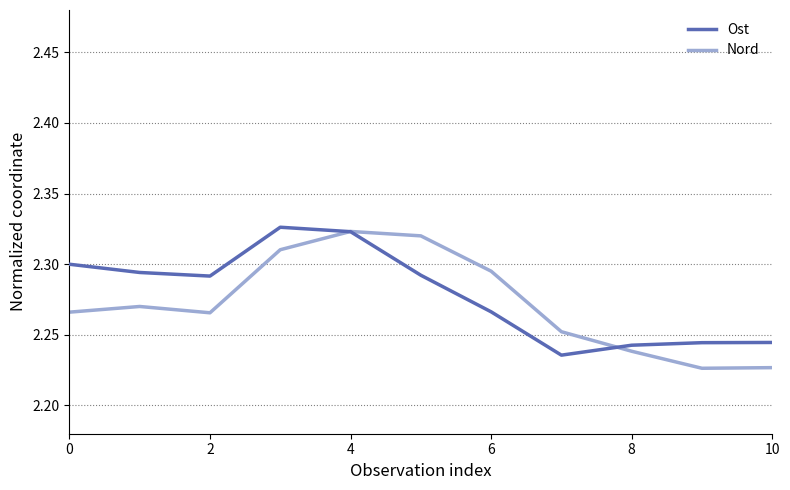

True or false: Ost has a value of 2.3 at 0.

True